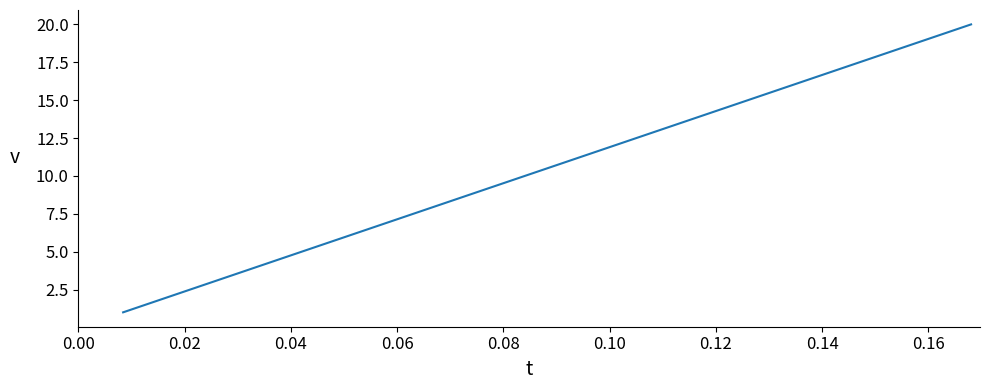

What is the difference between the maximum and minimum values?

19